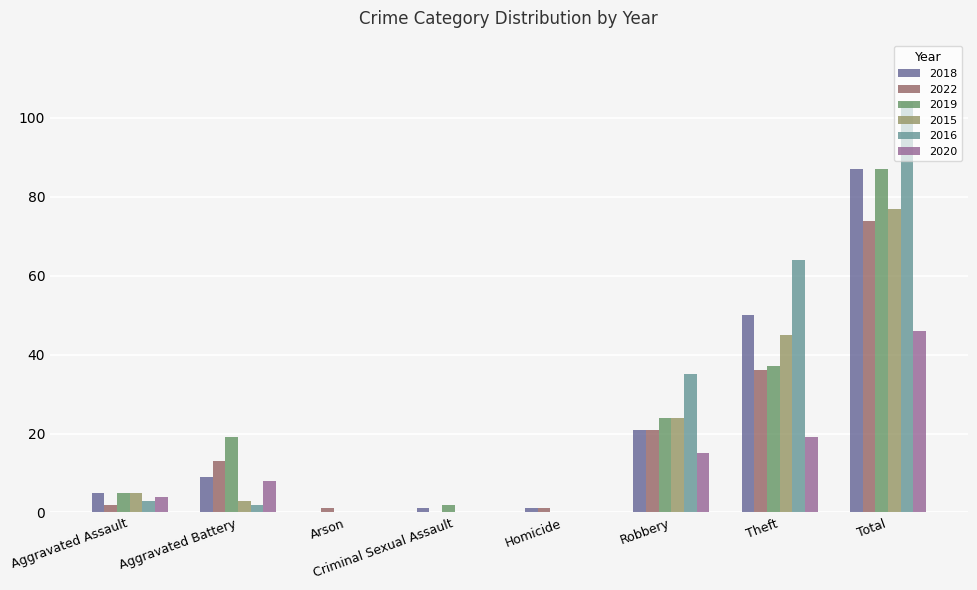

Which series has the largest total across all categories?

2016